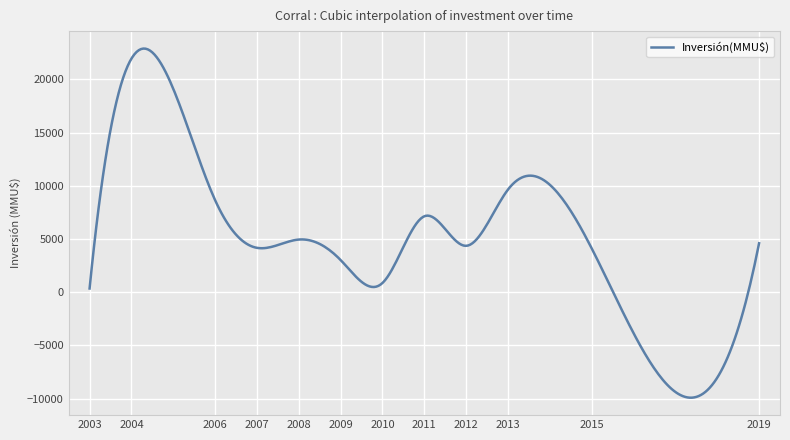

What is the maximum value shown in the chart?

22897.2